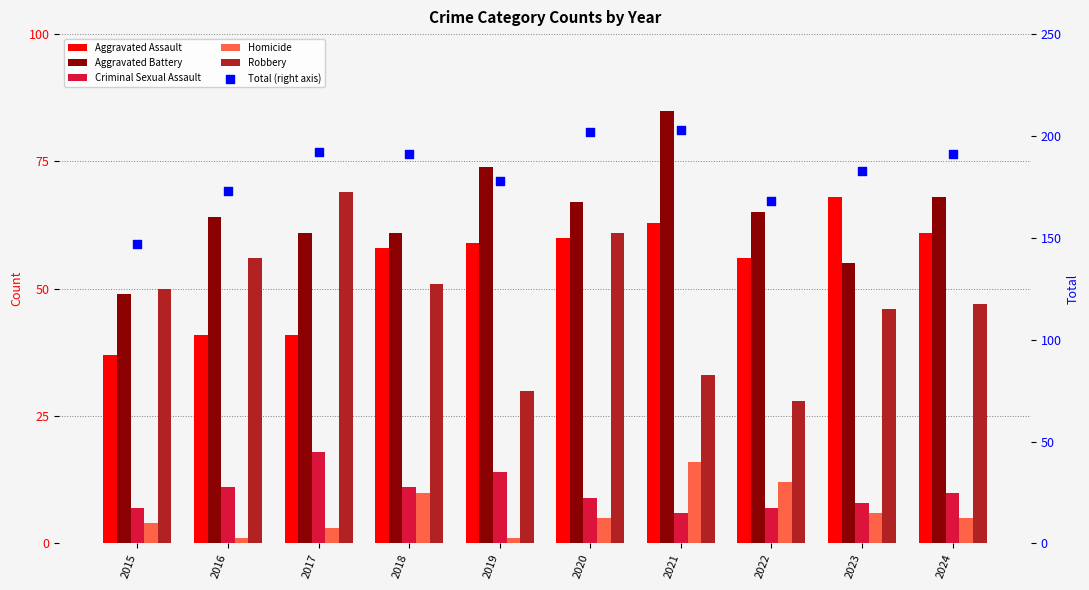

What are all the series names shown in the legend?

Aggravated Assault, Aggravated Battery, Criminal Sexual Assault, Homicide, Robbery, Total (right axis)